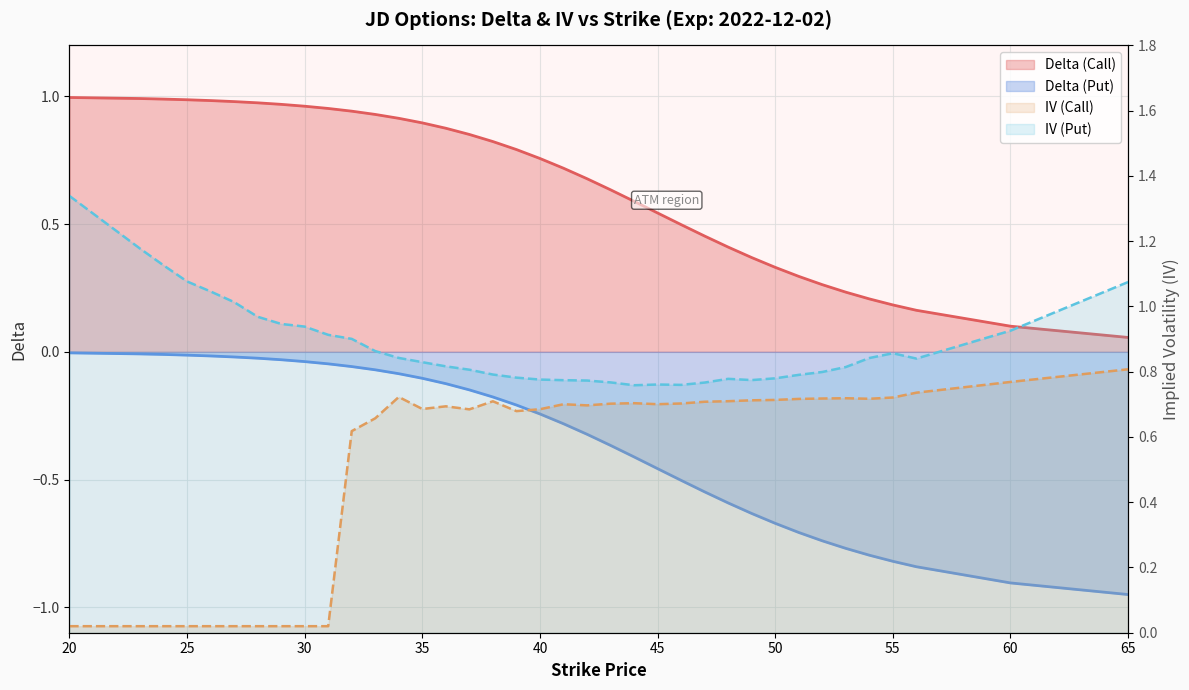

Reading left to right, list all the values displayed in this chart.

delta_call: 1.0	1.0	1.0	1.0	1.0	1.0	1.0	1.0	1.0	1.0	0.9	0.9	0.9	0.9	0.9	0.9	0.8	0.8	0.8	0.7	0.7	0.6	0.6	0.5	0.5	0.5	0.4	0.4	0.3	0.3	0.3	0.2	0.2	0.2	0.2	0.1	0.1
delta_put: -0.0	-0.0	-0.0	-0.0	-0.0	-0.0	-0.0	-0.0	-0.0	-0.0	-0.1	-0.1	-0.1	-0.1	-0.1	-0.1	-0.2	-0.2	-0.2	-0.3	-0.3	-0.4	-0.4	-0.5	-0.5	-0.5	-0.6	-0.6	-0.7	-0.7	-0.7	-0.8	-0.8	-0.8	-0.8	-0.9	-1.0
iv_call: 0.0	0.0	0.0	0.0	0.0	0.0	0.0	0.0	0.0	0.0	0.6	0.7	0.7	0.7	0.7	0.7	0.7	0.7	0.7	0.7	0.7	0.7	0.7	0.7	0.7	0.7	0.7	0.7	0.7	0.7	0.7	0.7	0.7	0.7	0.7	0.8	0.8
iv_put: 1.3	1.2	1.1	1.1	1.0	1.0	1.0	0.9	0.9	0.9	0.9	0.9	0.8	0.8	0.8	0.8	0.8	0.8	0.8	0.8	0.8	0.8	0.8	0.8	0.8	0.8	0.8	0.8	0.8	0.8	0.8	0.8	0.8	0.9	0.8	0.9	1.1